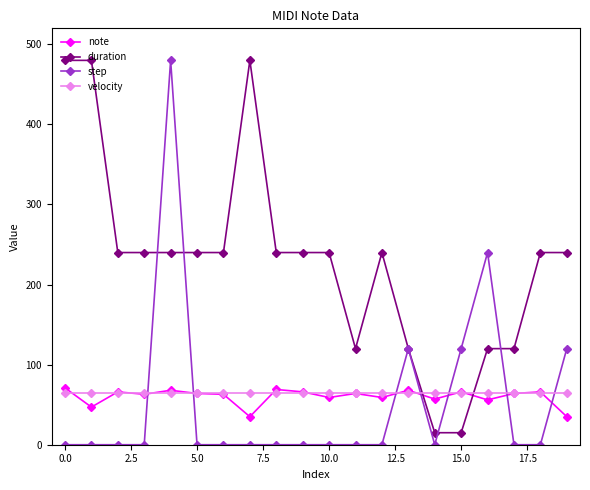

How many lines are shown in the chart?

4